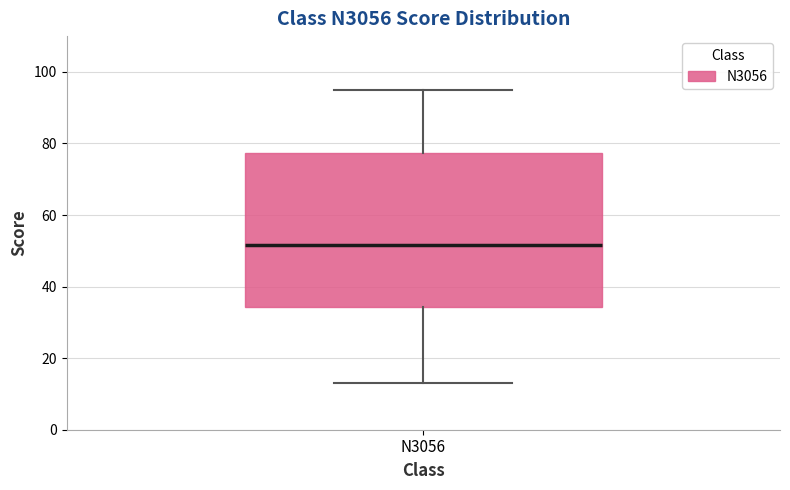

Where is the lower edge of the box for N3056 on the y-axis? The values are not printed on the chart, so give them approximately, as read against the axis.

34